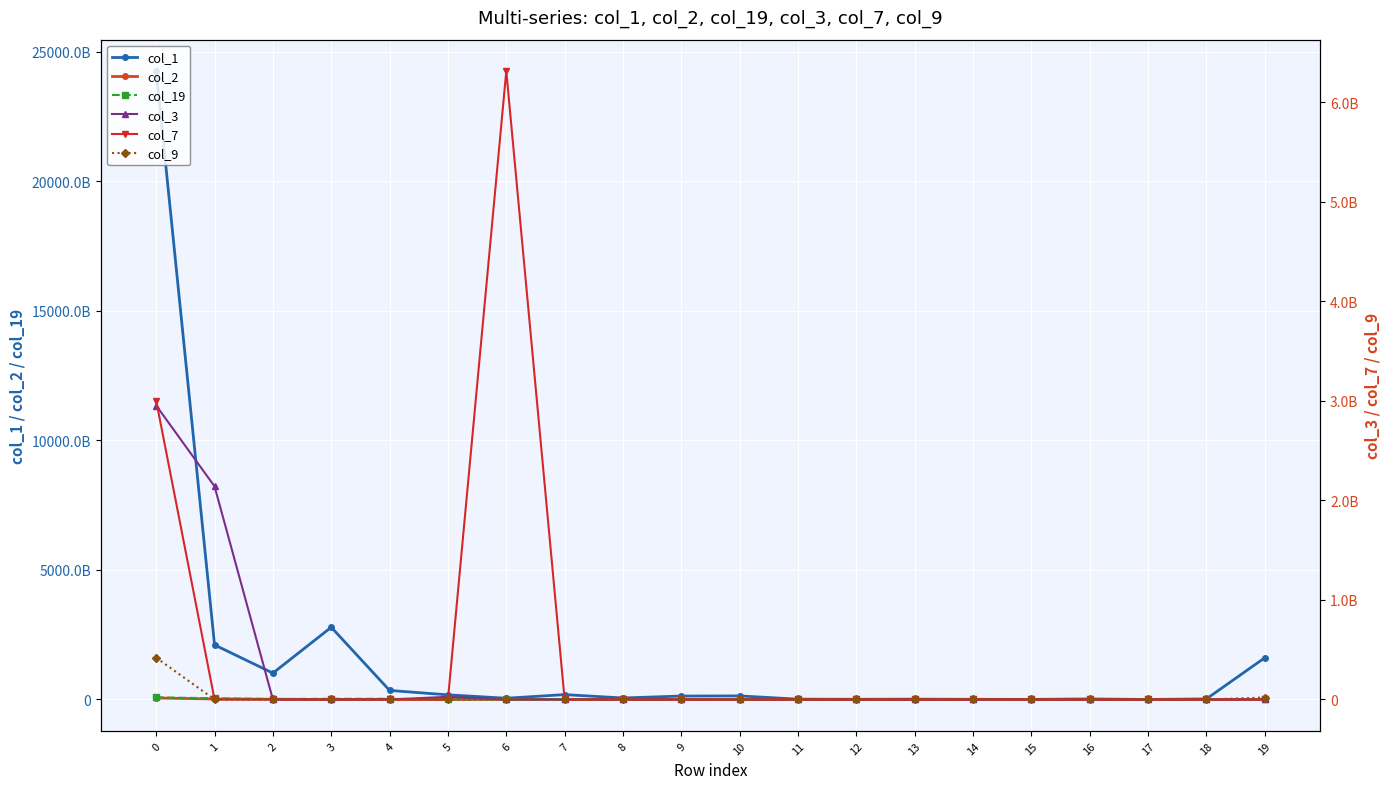

Which series changed the most between 9 and 15?

col_1